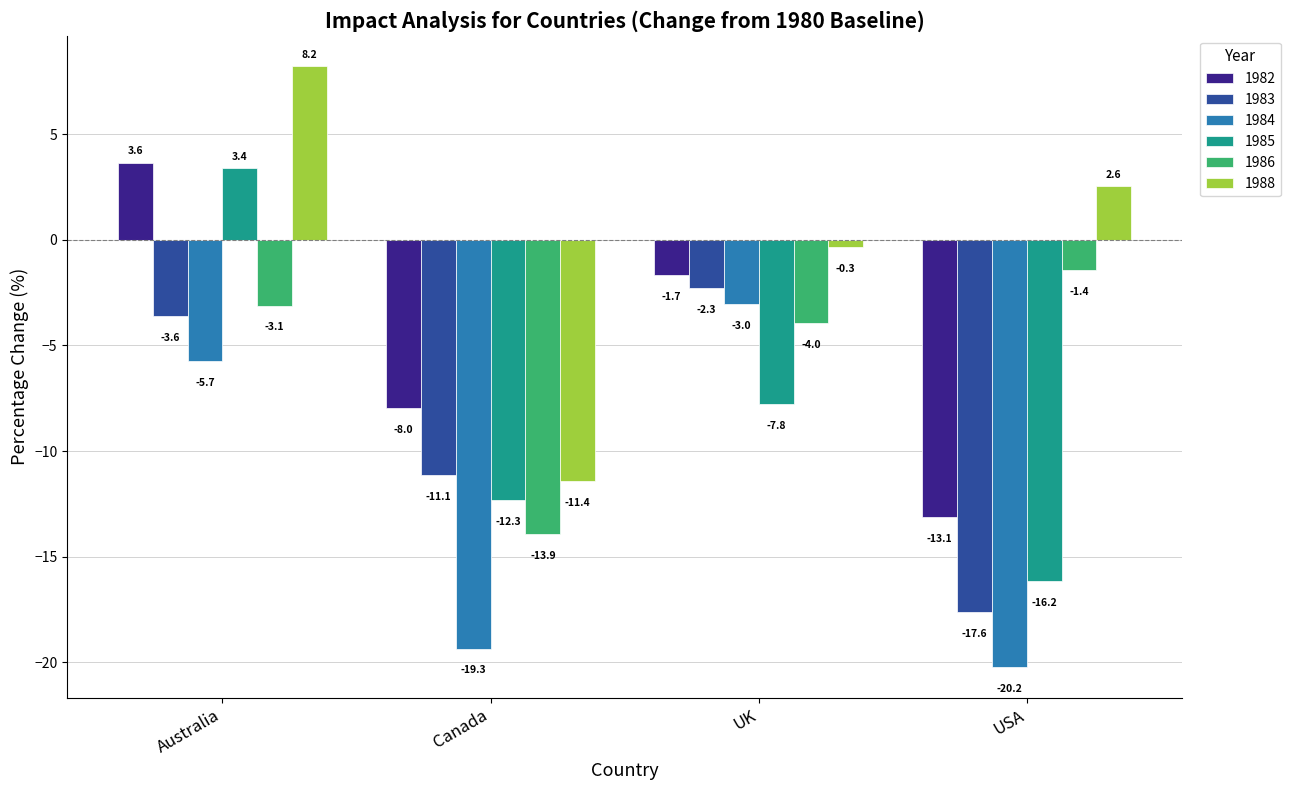

What is the value of the 1983 bar at the 1st from the left?

-3.6